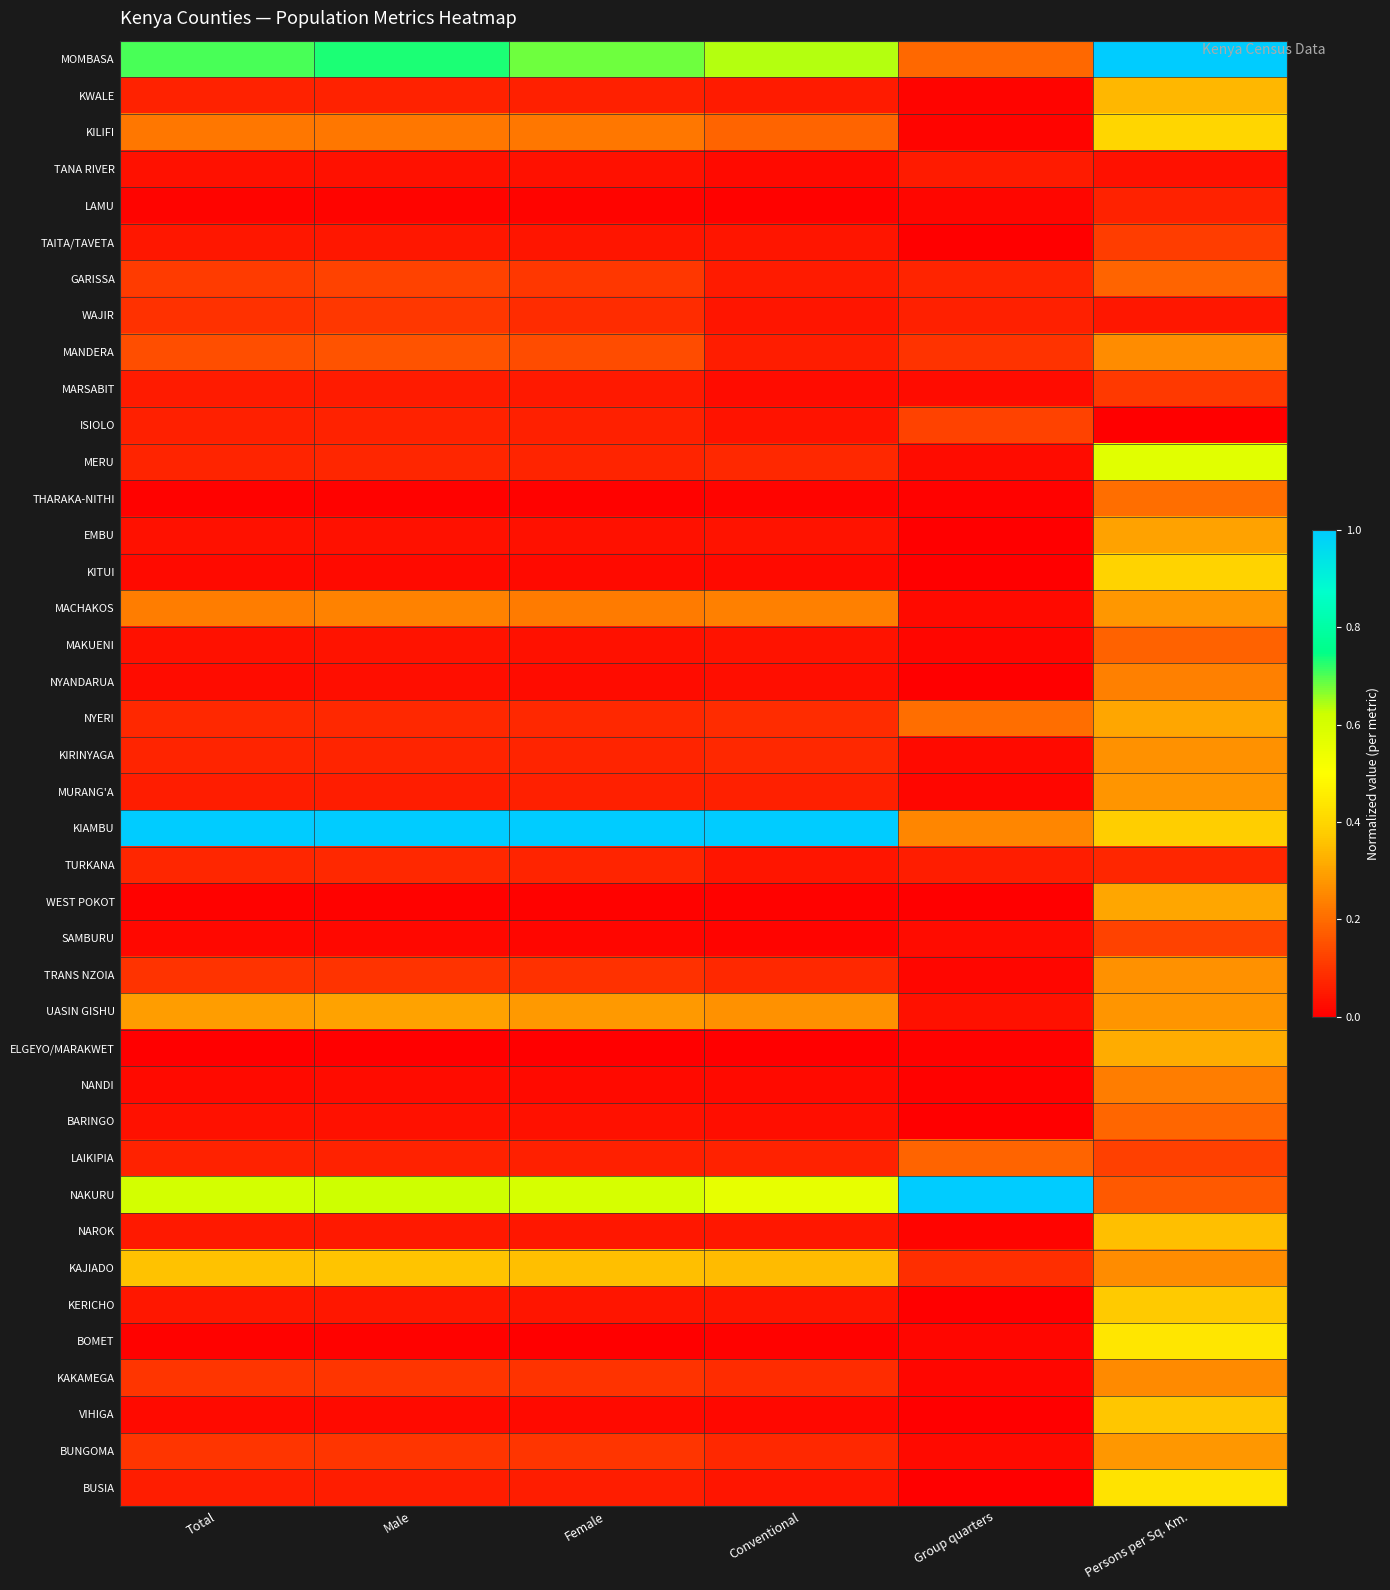

Which series changed the most between Female and Group quarters?

KIAMBU